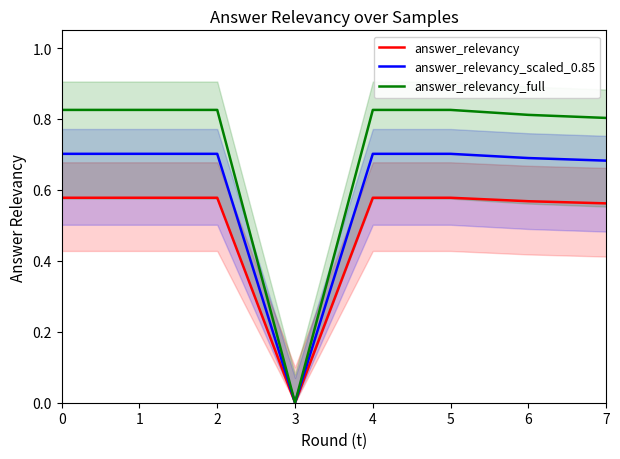

Reading left to right, transcribe all the data shown in this chart.

answer_relevancy: 0=0.6	1=0.6	2=0.6	3=0.0	4=0.6	5=0.6	6=0.6	7=0.6
answer_relevancy_scaled_0.85: 0=0.7	1=0.7	2=0.7	3=0.0	4=0.7	5=0.7	6=0.7	7=0.7
answer_relevancy_full: 0=0.8	1=0.8	2=0.8	3=0.0	4=0.8	5=0.8	6=0.8	7=0.8